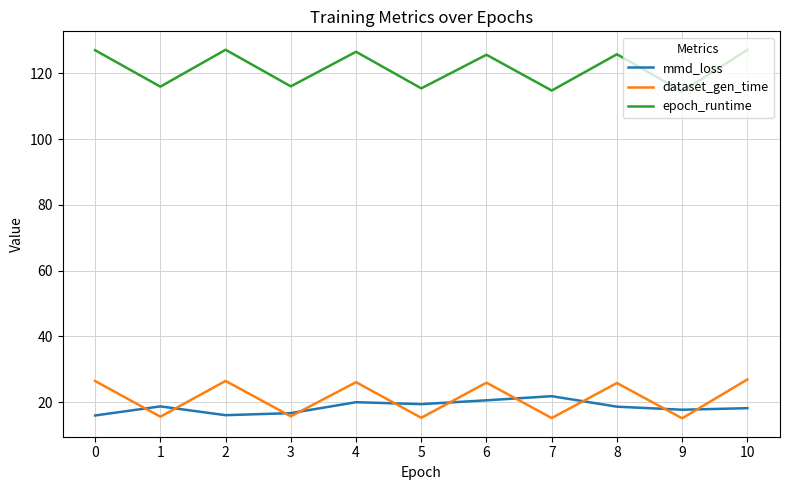

How many lines are shown in the chart?

3